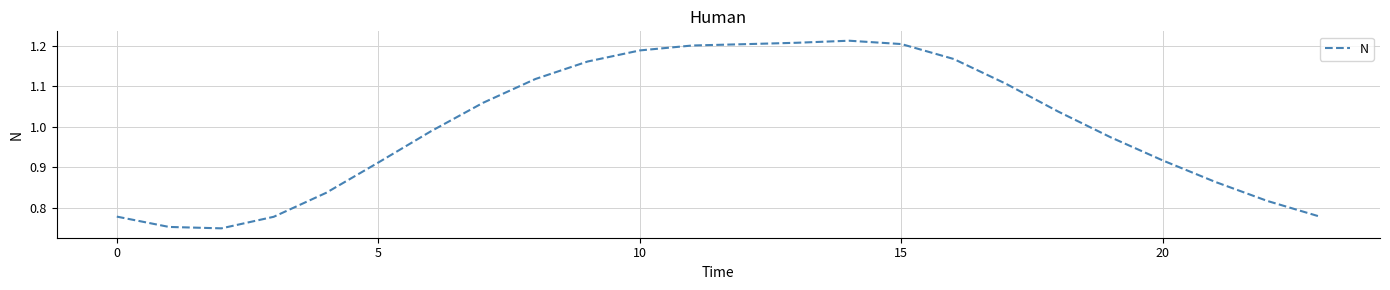

What is the difference between the maximum and minimum values?

0.5